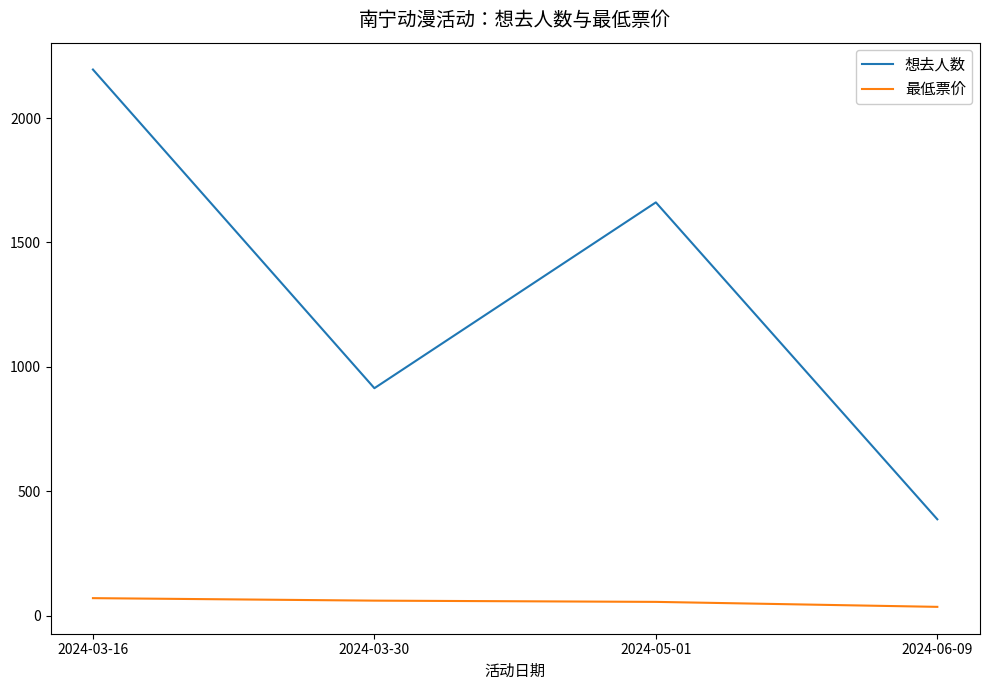

What is the minimum value shown in the chart?

35